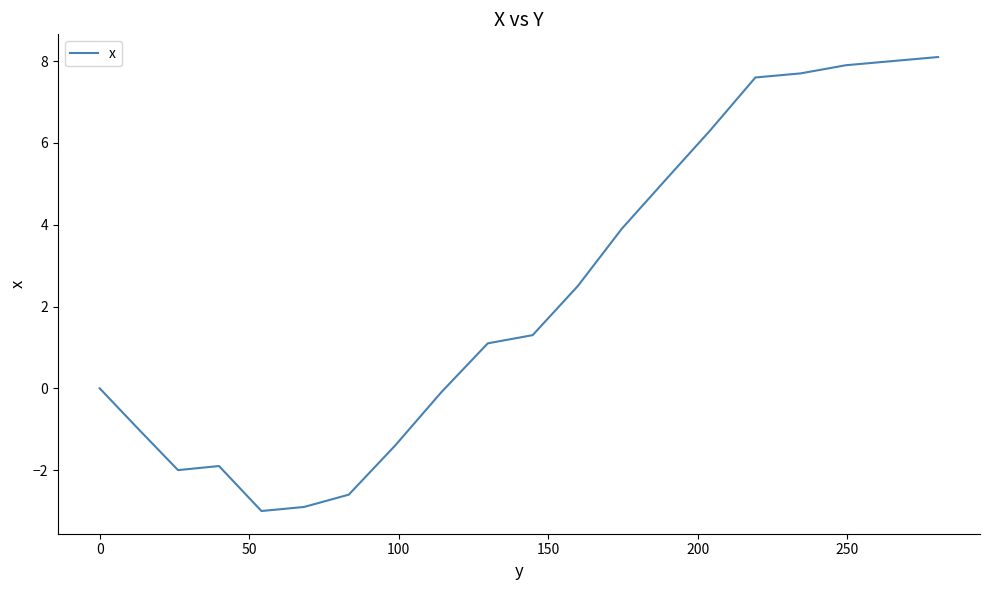

What is the greatest value displayed?

8.1